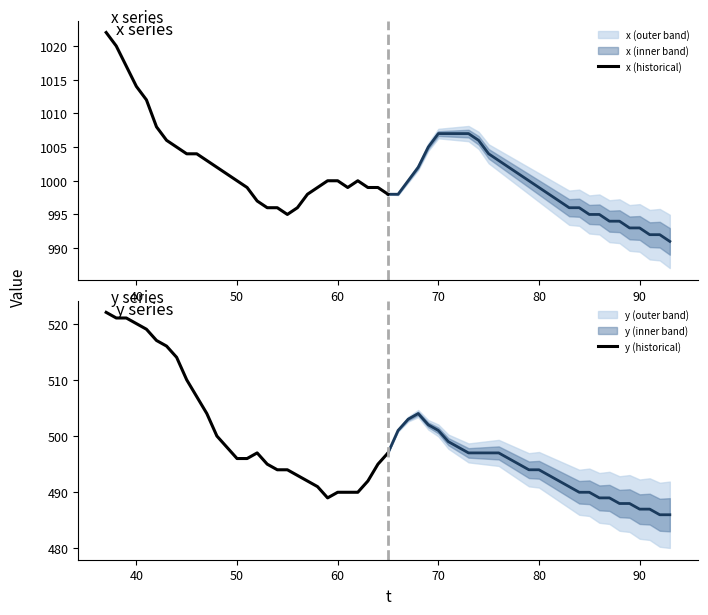

What is the value of the x (historical) point at the 8th from the left?

1005